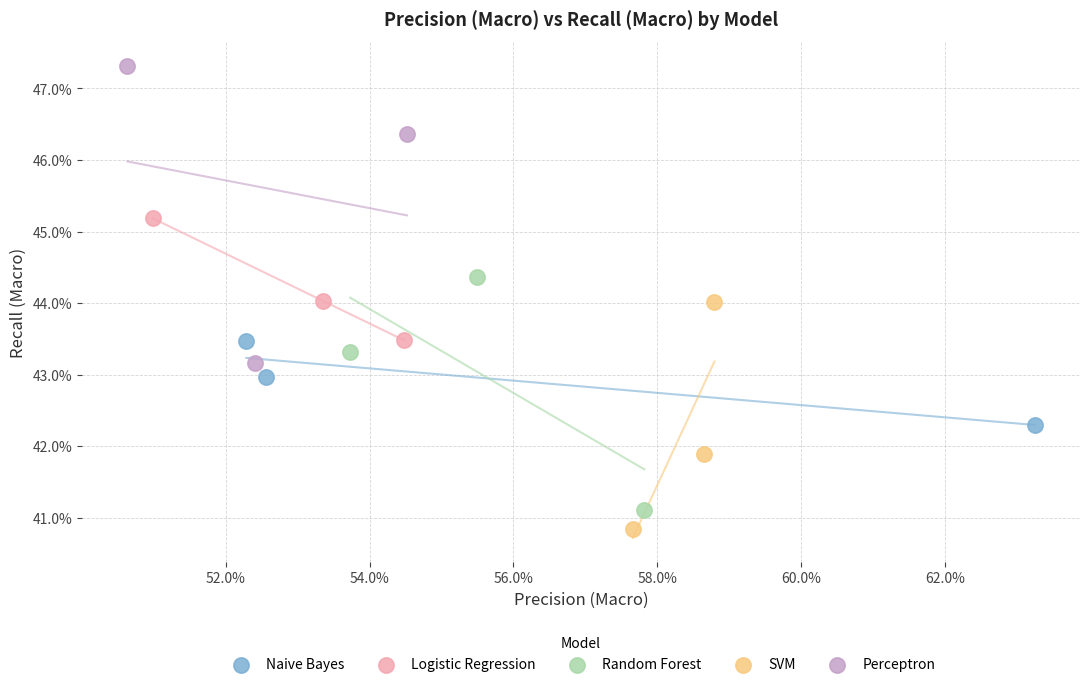

Which series has the largest Y range (max minus min)?

Perceptron